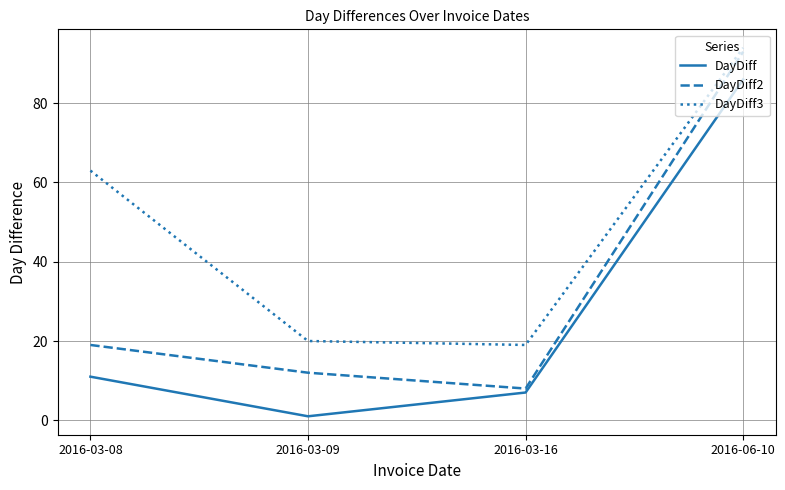

Reading left to right, transcribe all the data shown in this chart.

DayDiff: 11	1	7	86
DayDiff2: 19	12	8	93
DayDiff3: 63	20	19	94